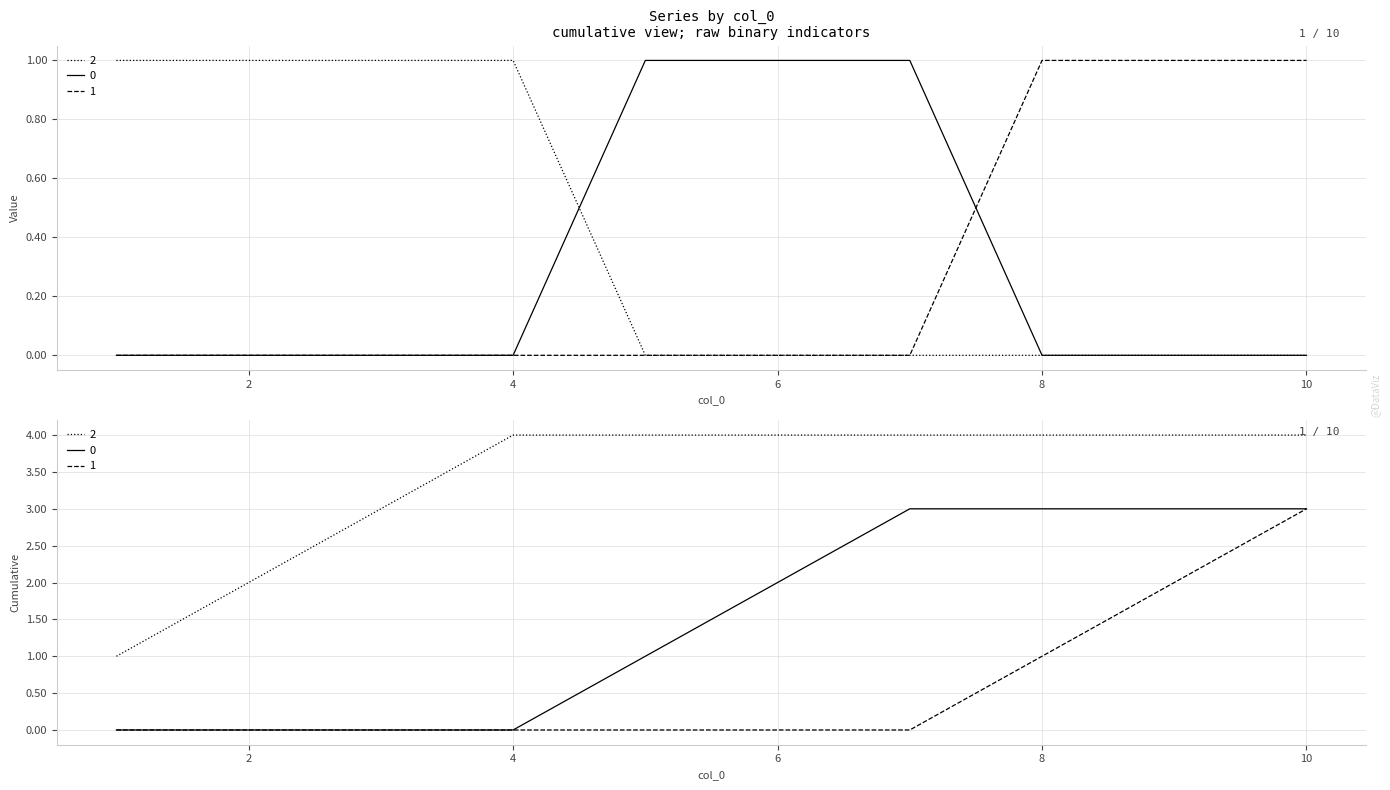

How many series are shown in this chart?

3